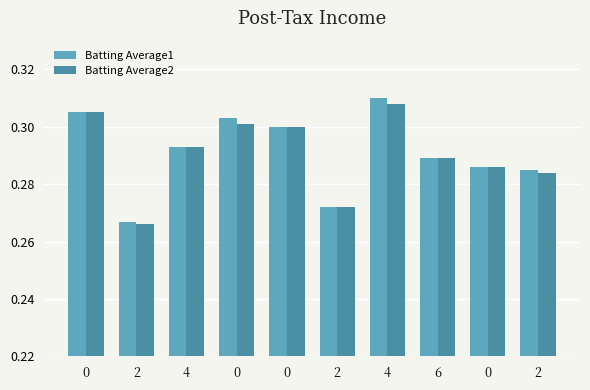

What are all the series names shown in the legend?

Batting Average1, Batting Average2